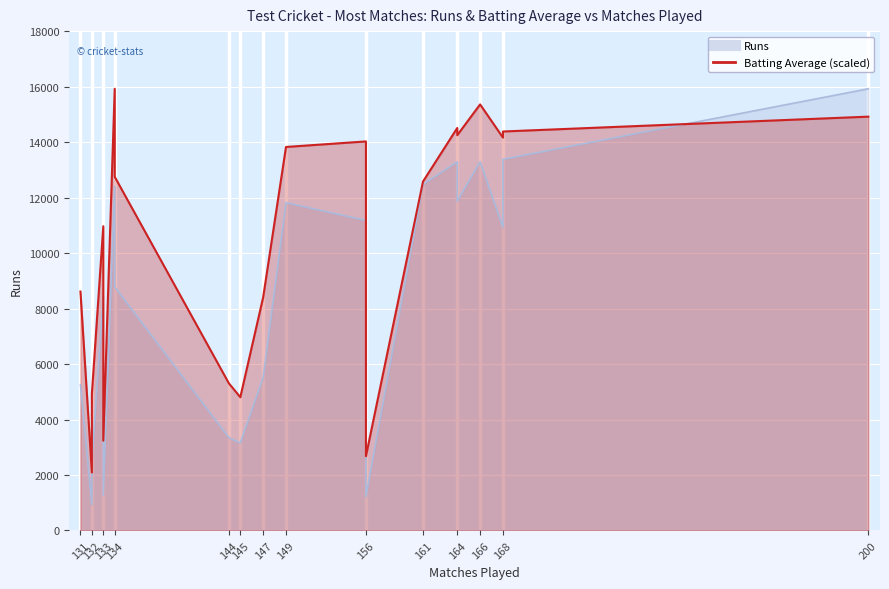

The Ave (bat) series shows 3892.0 at 161. True or false?

False